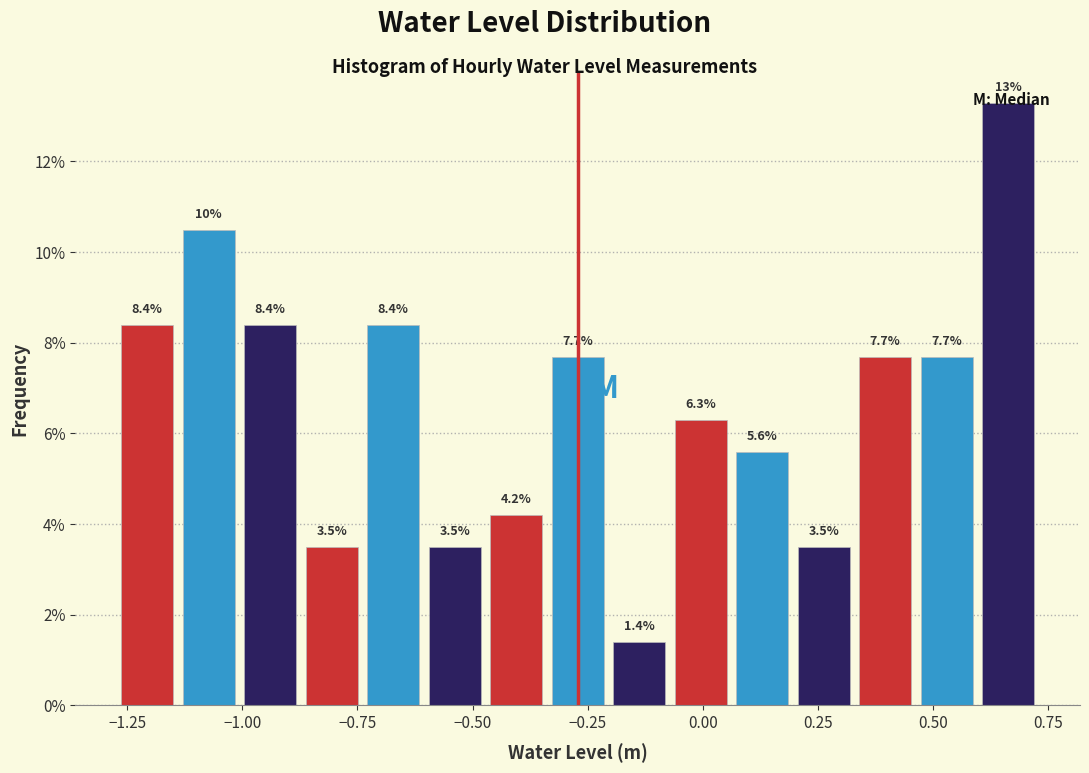

Around what value on the x-axis is the tallest bar? Give the approximate position of its centre, as read against the axis.

0.65